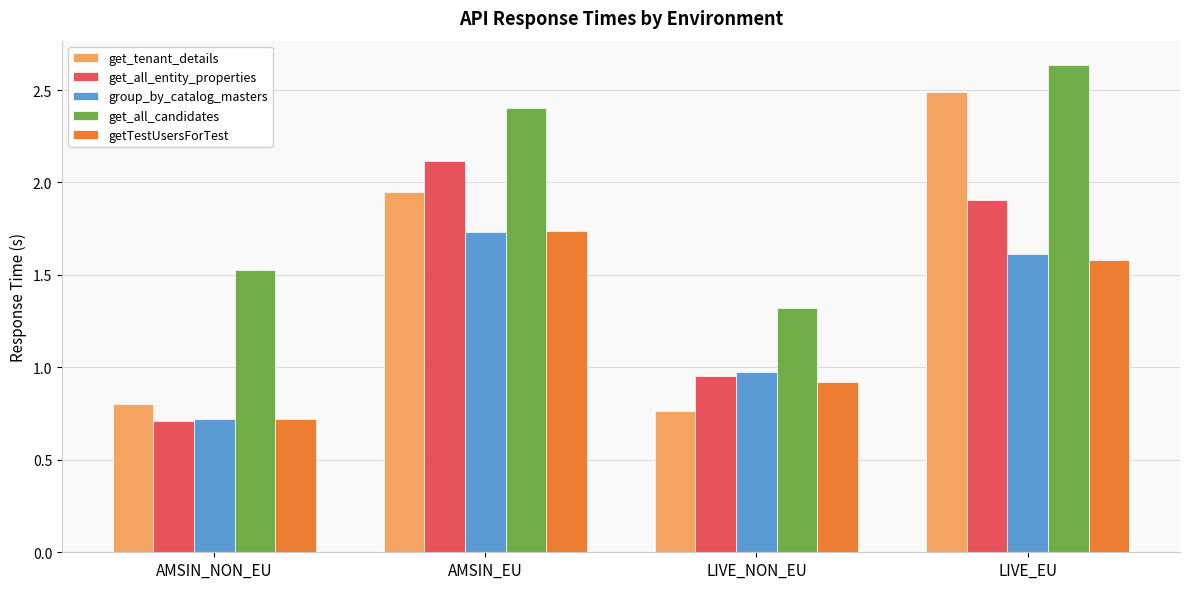

Is the value of getTestUsersForTest at LIVE_NON_EU greater than the value of get_all_entity_properties at LIVE_NON_EU?

No